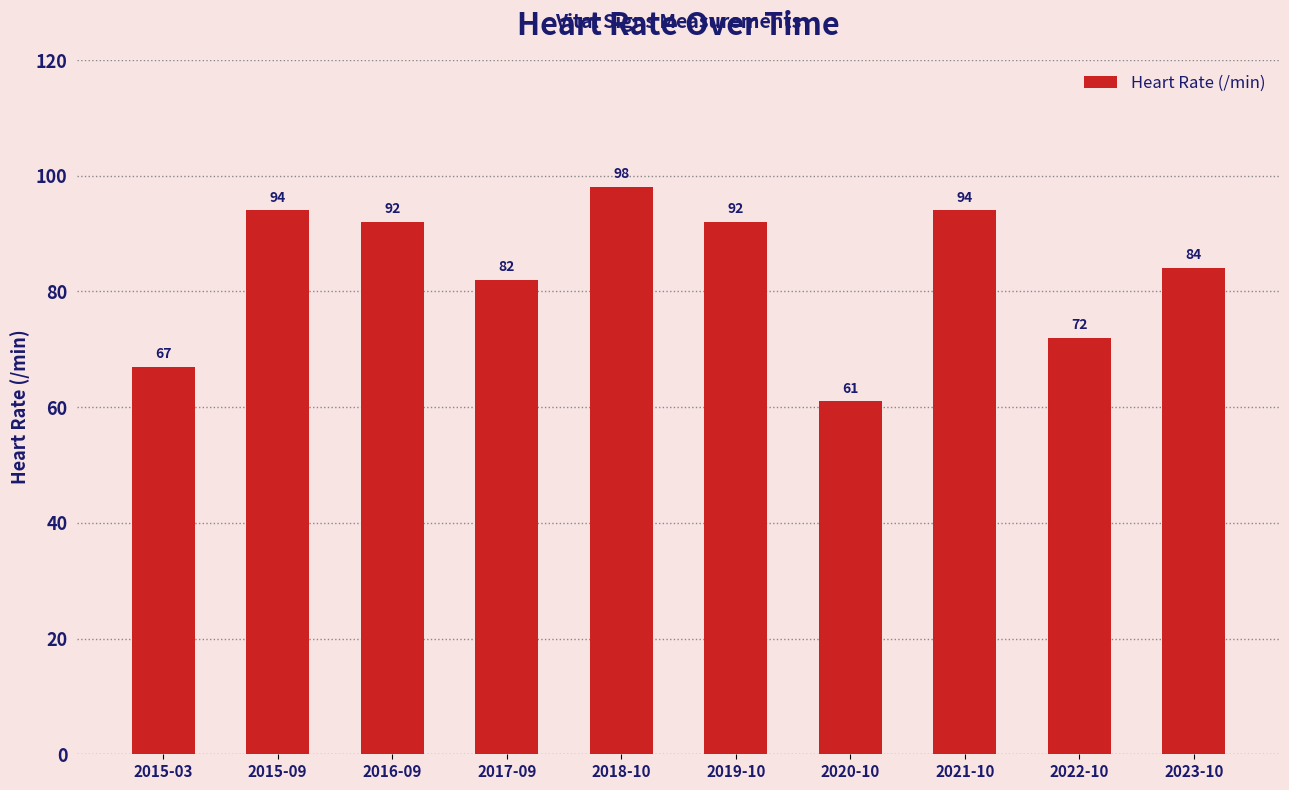

The chart shows a value of 46 at 2015-09. True or false?

False